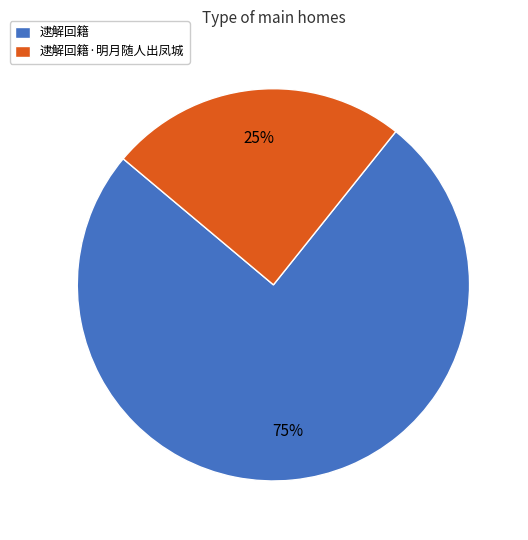

To the nearest percent, what is the average slice percentage?

50%